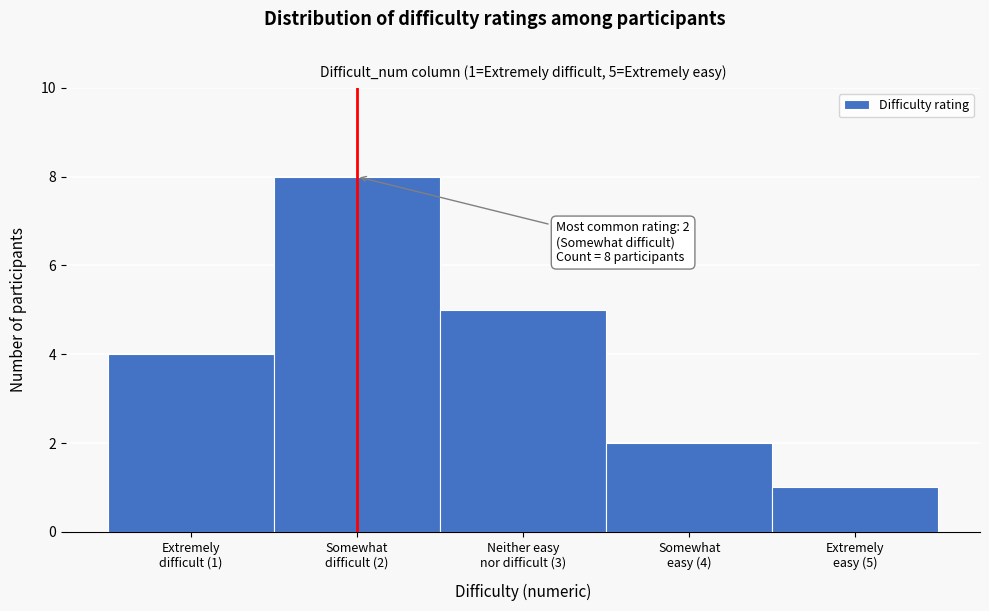

Reading left to right, extract all data points from this chart.

4	8	5	2	1